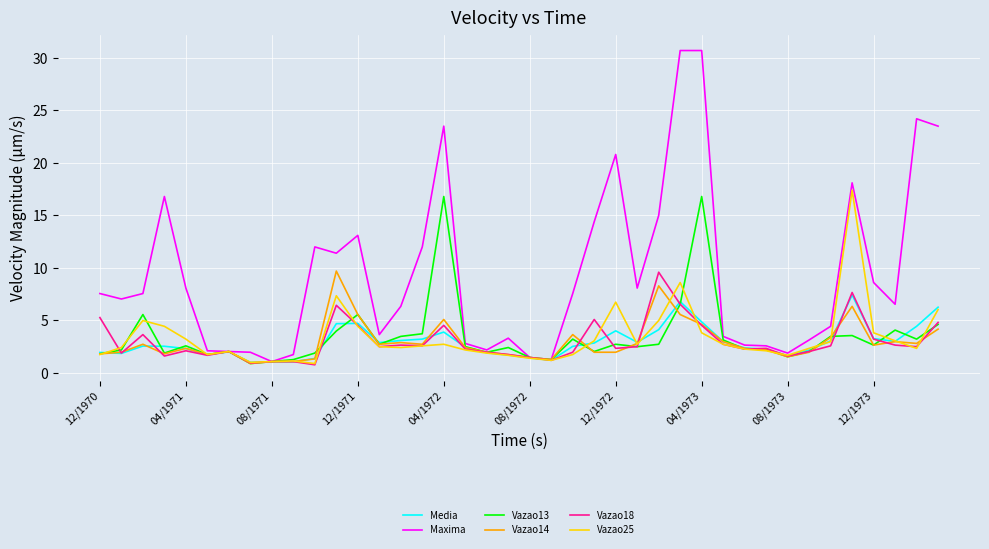

At how many categories does at least one series exceed 27?

2